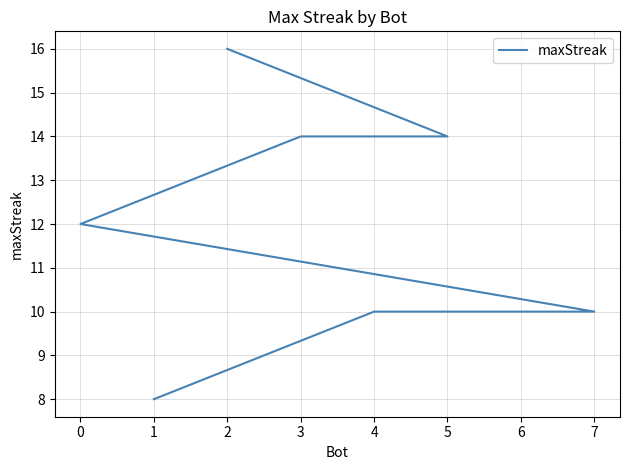

What is the smallest value displayed?

8